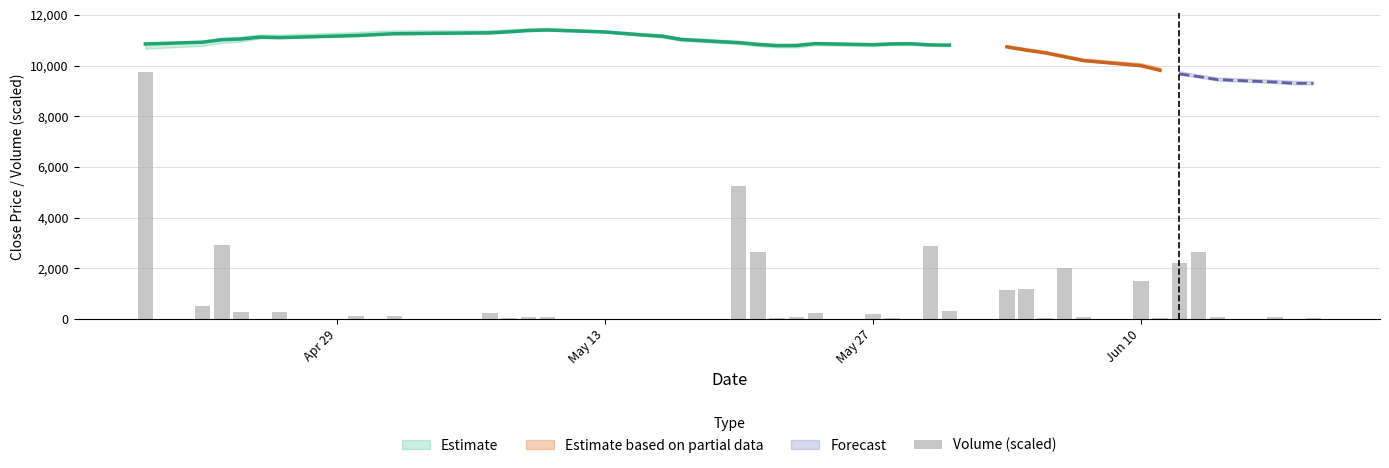

Are the bars horizontal?

No